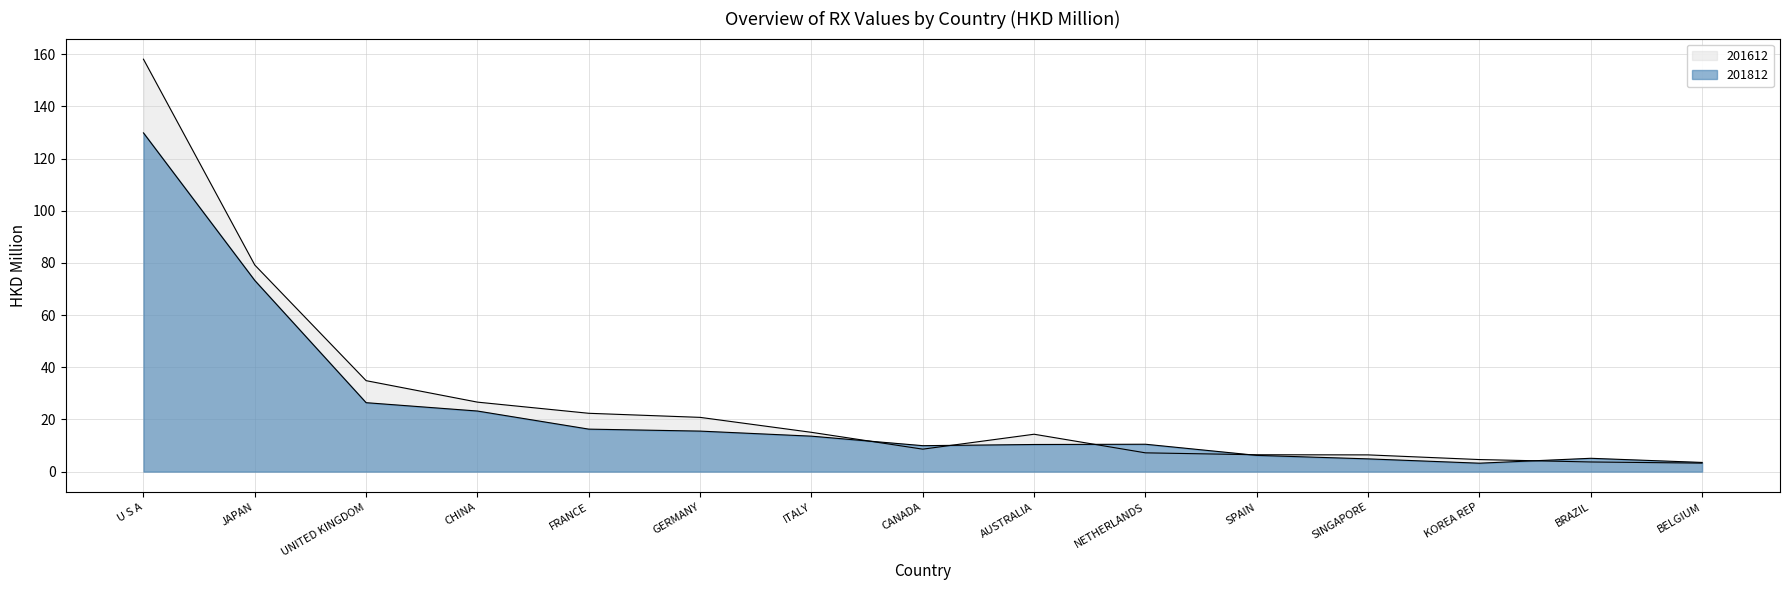

Which series changed the most between U S A and FRANCE?

201612